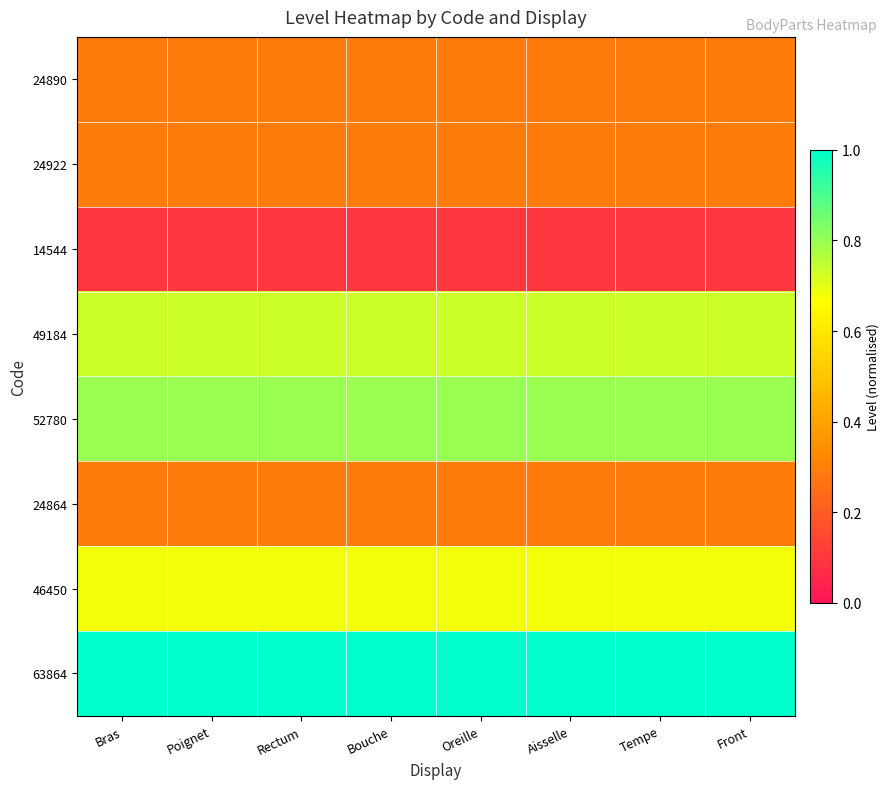

How many data points does each series have?

8